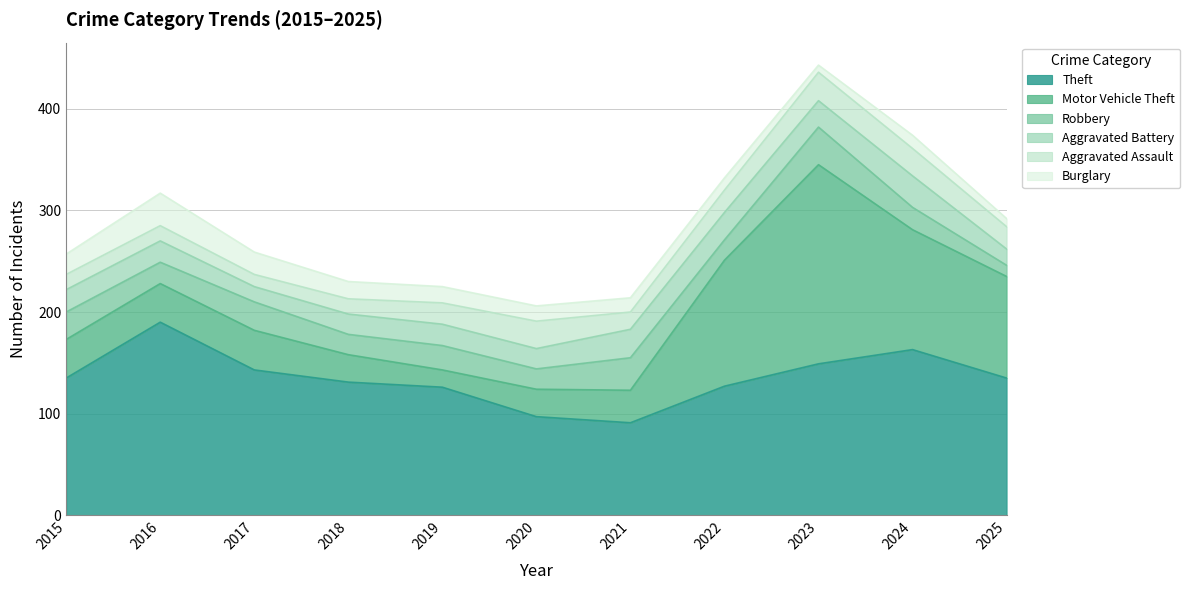

Reading left to right, list all the values displayed in this chart.

Theft: 2015=135	2016=190	2017=143	2018=131	2019=126	2020=97	2021=91	2022=127	2023=149	2024=163	2025=135
Motor Vehicle Theft: 2015=38	2016=38	2017=39	2018=27	2019=17	2020=27	2021=32	2022=124	2023=196	2024=118	2025=100
Robbery: 2015=27	2016=21	2017=28	2018=20	2019=24	2020=20	2021=32	2022=20	2023=37	2024=22	2025=11
Aggravated Battery: 2015=22	2016=21	2017=15	2018=20	2019=21	2020=20	2021=28	2022=27	2023=26	2024=31	2025=16
Aggravated Assault: 2015=15	2016=15	2017=12	2018=15	2019=21	2020=27	2021=17	2022=22	2023=28	2024=27	2025=22
Burglary: 2015=20	2016=32	2017=22	2018=17	2019=16	2020=15	2021=14	2022=12	2023=7	2024=13	2025=8